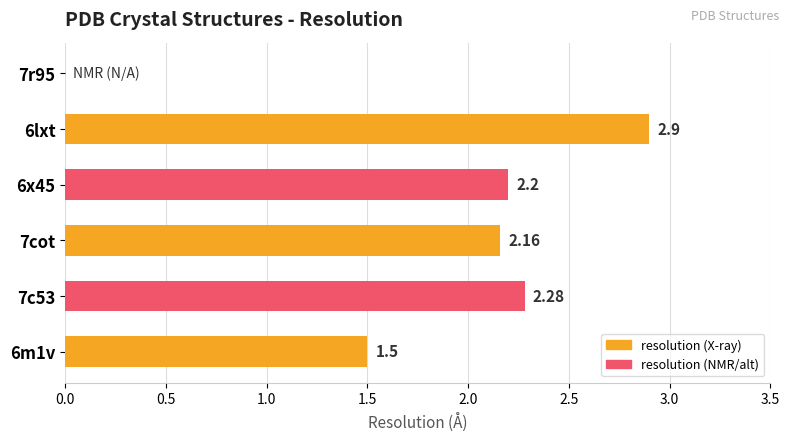

Between 7cot and 7c53, which is larger?

7c53